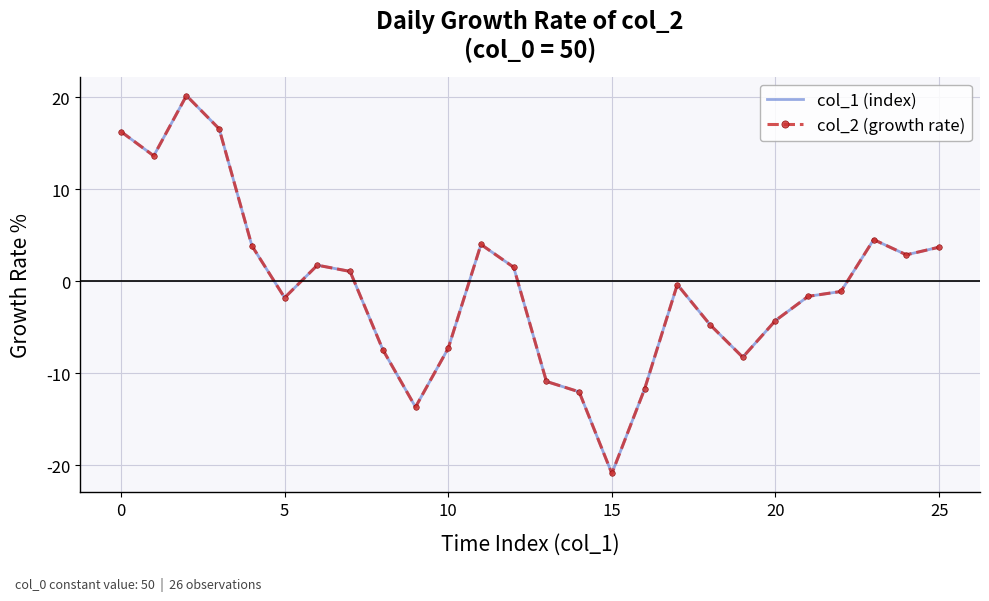

How many positive values does the col_1 (index) series have?

12